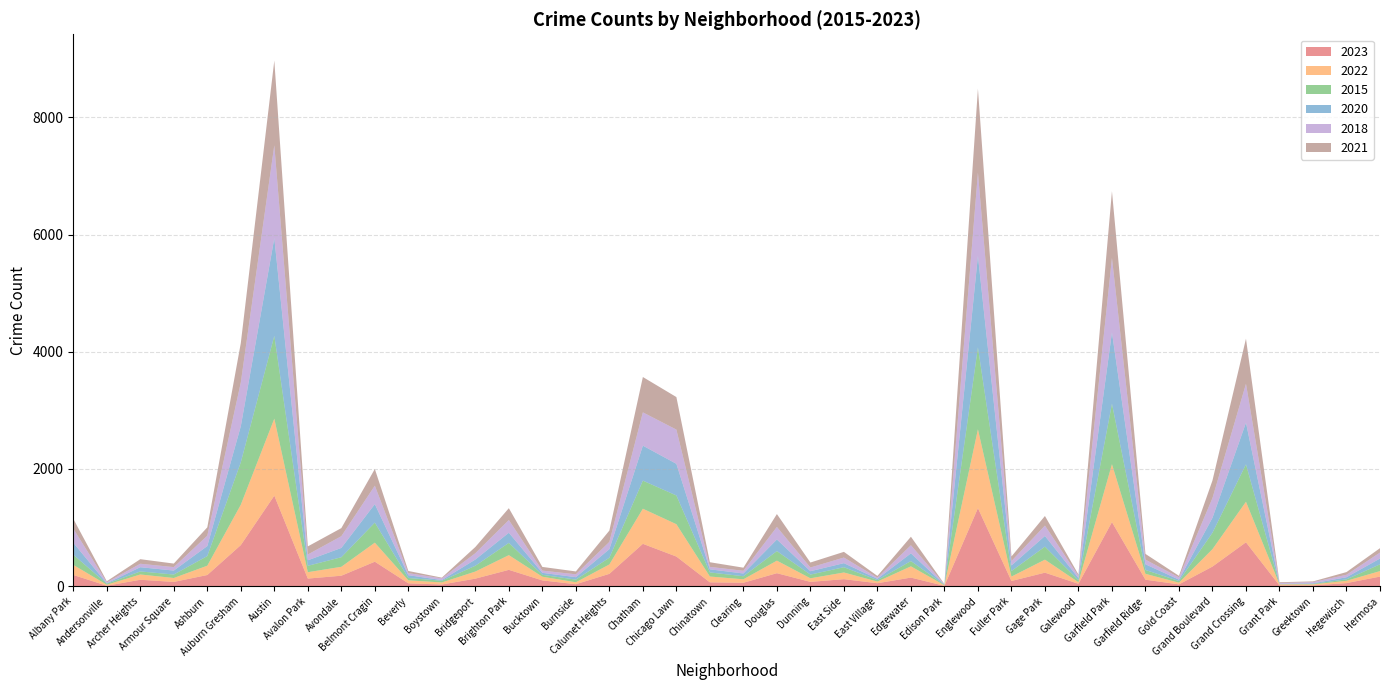

Reading left to right, extract all data points from this chart.

2023: 192	8	110	73	191	701	1545	130	179	418	49	29	129	279	99	34	211	723	506	66	59	222	74	120	51	147	6	1332	89	231	41	1094	111	31	335	749	13	14	53	164
2022: 172	17	90	67	159	689	1314	109	152	325	51	35	121	251	63	33	160	599	552	99	59	214	61	114	28	192	10	1345	75	222	27	988	100	29	297	692	18	17	39	94
2015: 174	17	52	59	164	723	1412	109	163	342	40	29	99	209	32	45	115	479	490	70	52	163	63	90	25	90	7	1397	95	222	34	1031	66	28	280	638	4	8	25	115
2020: 203	8	72	68	171	617	1667	94	159	315	48	12	106	173	34	42	146	597	540	53	47	198	58	69	22	131	4	1561	95	182	37	1217	97	24	255	711	5	10	36	99
2018: 241	17	59	59	177	746	1585	99	200	315	35	29	108	217	38	49	124	568	584	42	46	214	63	96	20	139	6	1420	75	177	37	1271	79	39	337	663	14	21	42	102
2021: 168	18	78	60	142	672	1445	138	138	285	37	12	106	202	63	49	193	603	555	79	53	220	85	97	29	145	4	1433	78	164	23	1138	98	26	300	770	14	12	46	75